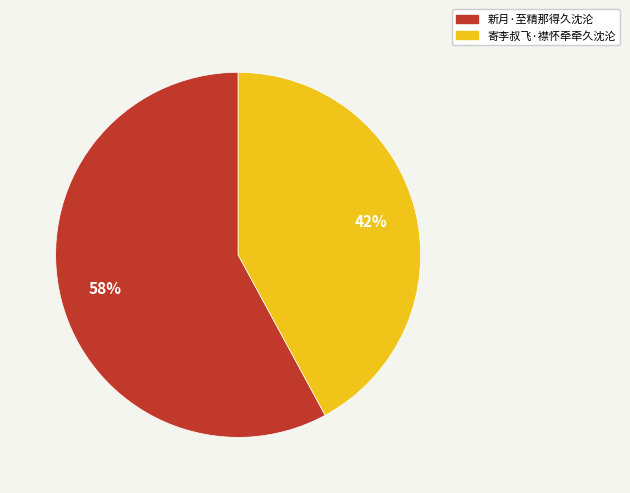

Is the sum of 新月·至精那得久沈沦 and 寄李叔飞·襟怀牵牵久沈沦 greater than half?

Yes